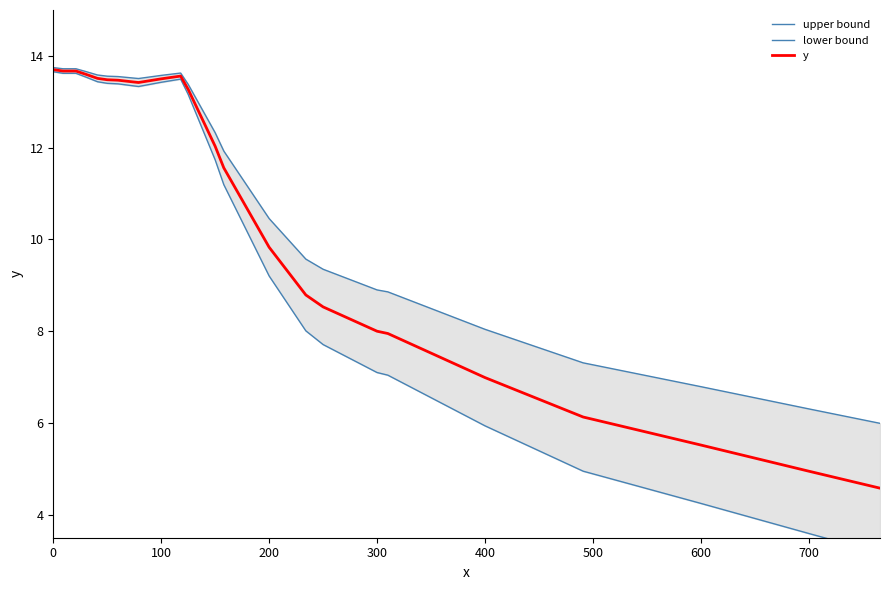

What is the lowest value of the y series?

4.6